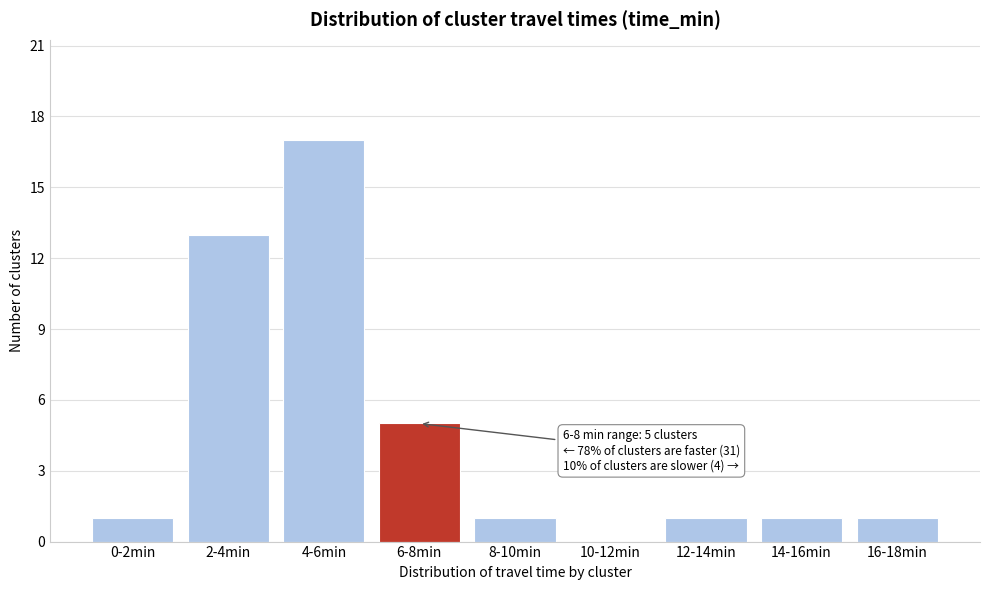

Reading left to right, list all the values displayed in this chart.

0-2min=1	2-4min=13	4-6min=17	6-8min=5	8-10min=1	10-12min=0	12-14min=1	14-16min=1	16-18min=1